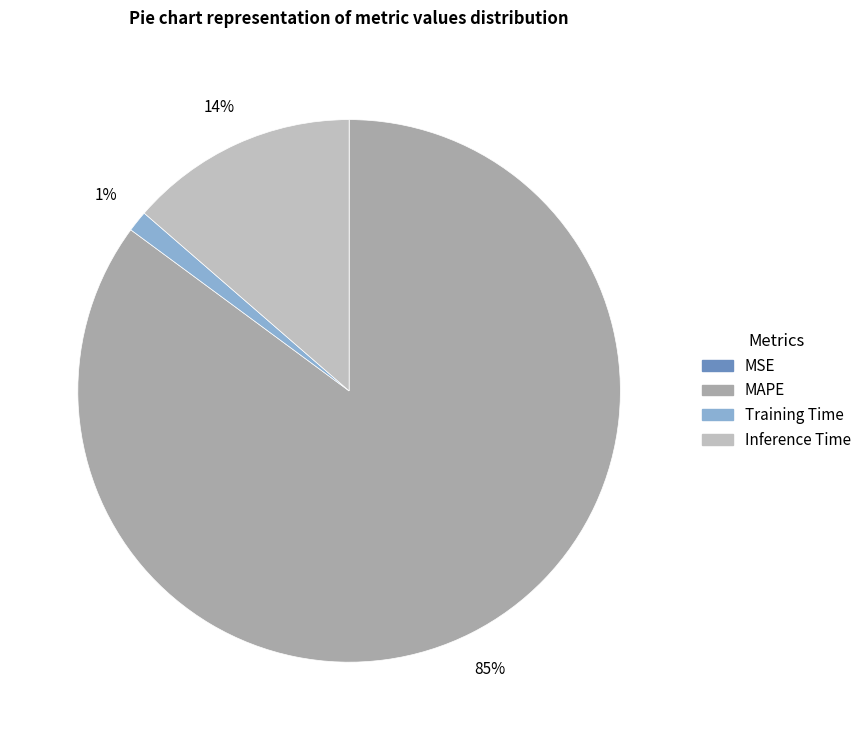

What is the largest slice in the pie chart?

MAPE